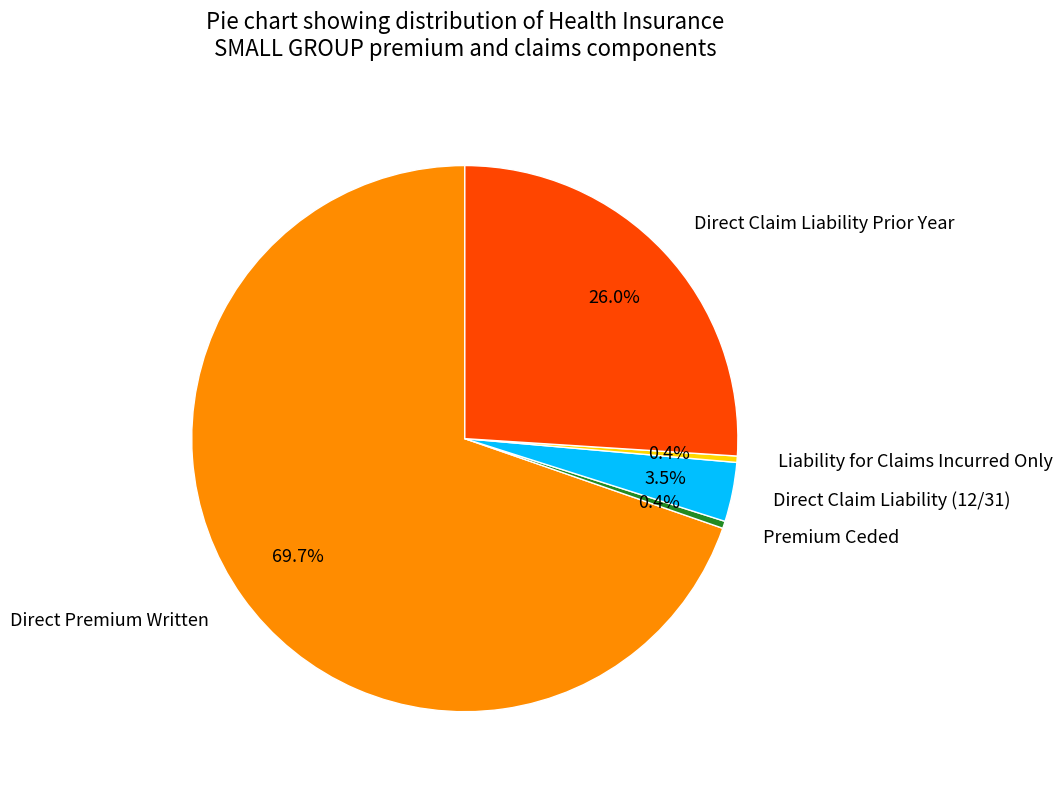

Is the sum of Liability for Claims Incurred Only and Premium Ceded greater than half?

No